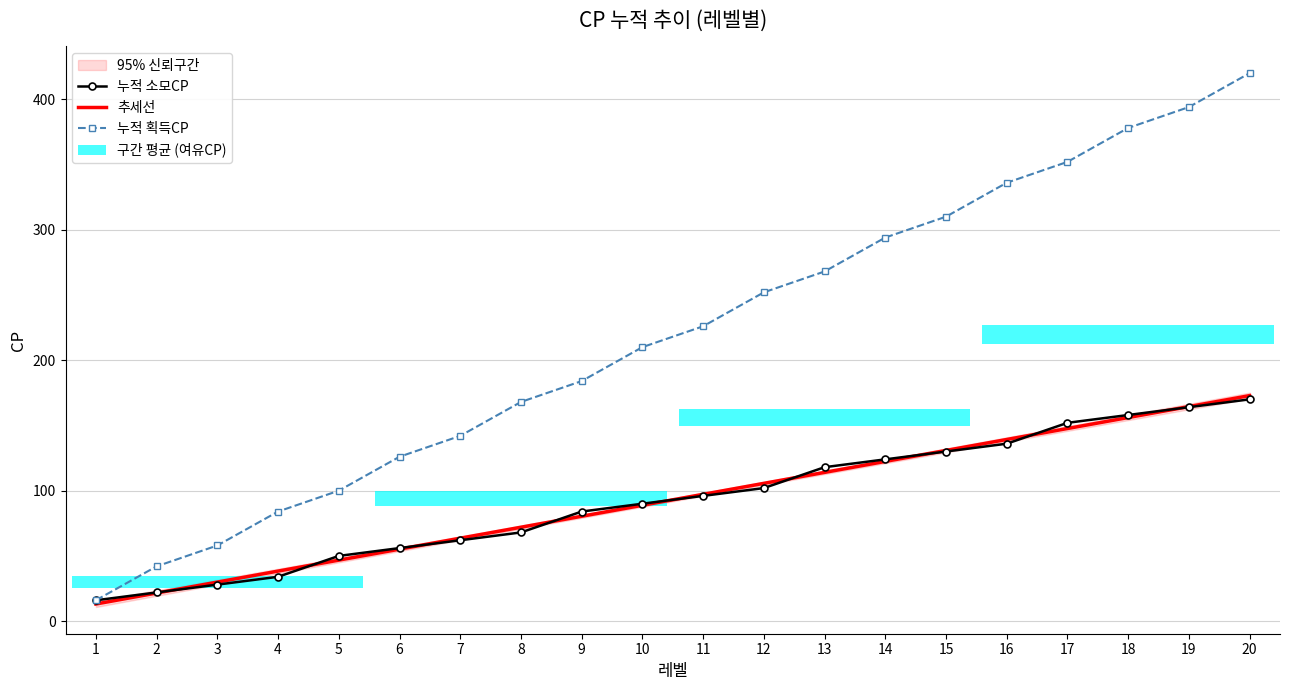

How many distinct data groups are displayed?

2